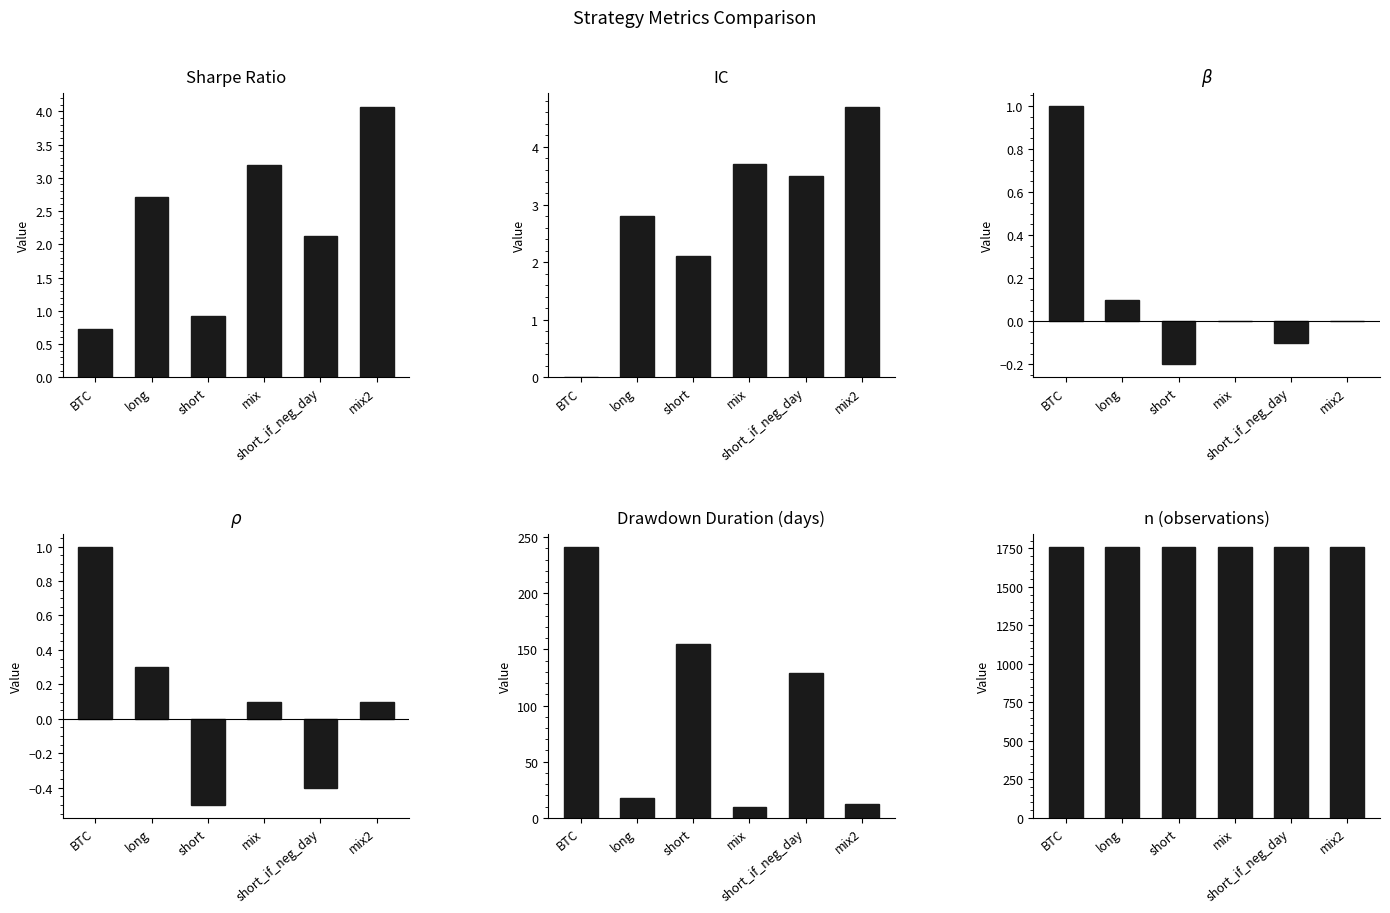

How many values in the beta series exceed 0?

2